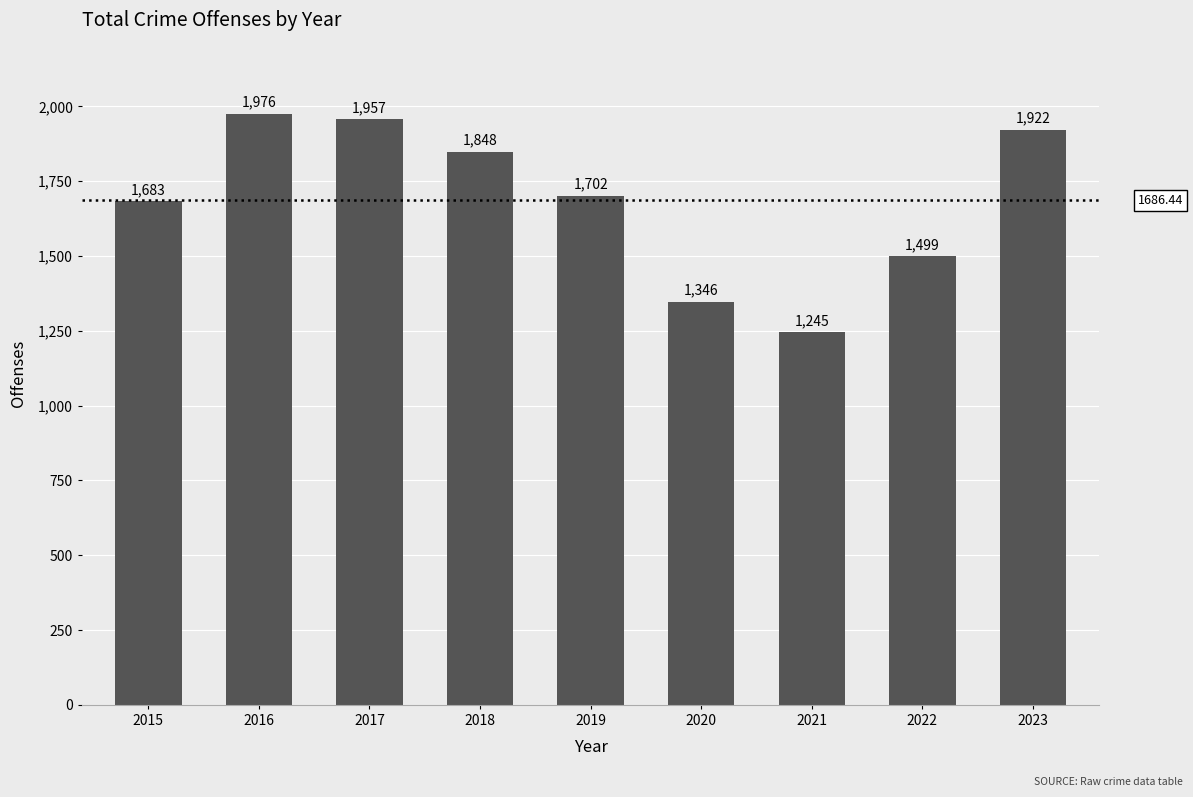

How many data points are less than 1702?

4